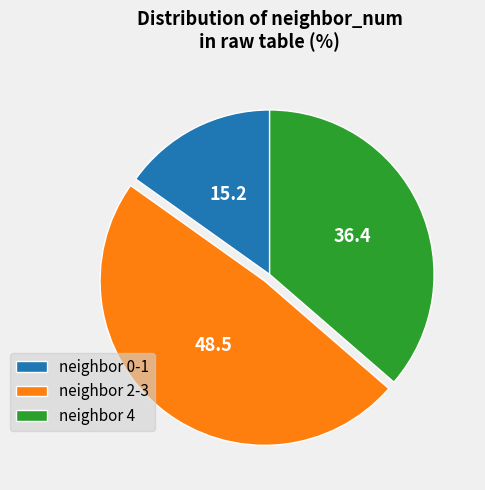

Does neighbor 0-1 represent more than half of the total?

No